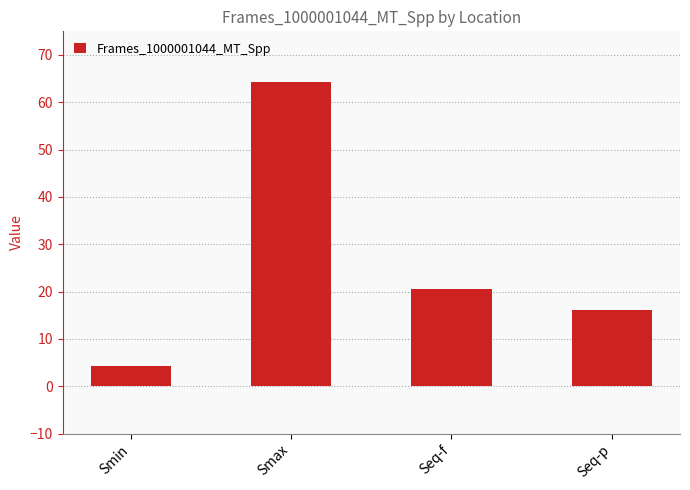

List the labels in order of value, smallest first.

Smin, Seq-p, Seq-f, Smax